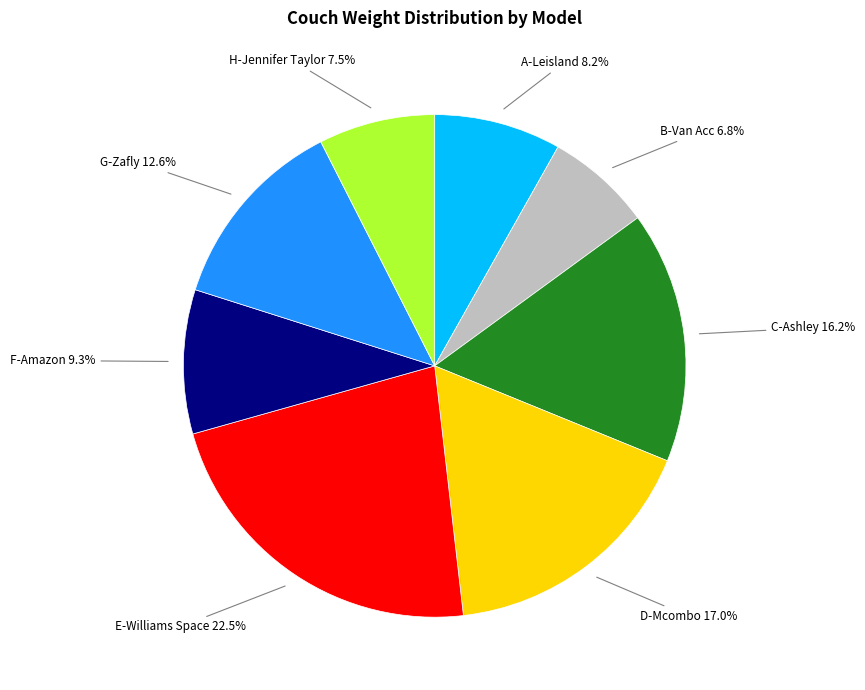

How many slices are in this pie chart?

8